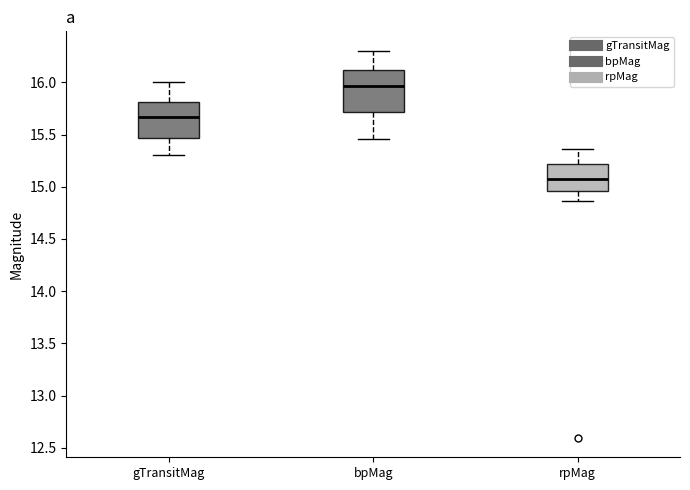

Which box's median line is the lowest?

rpMag